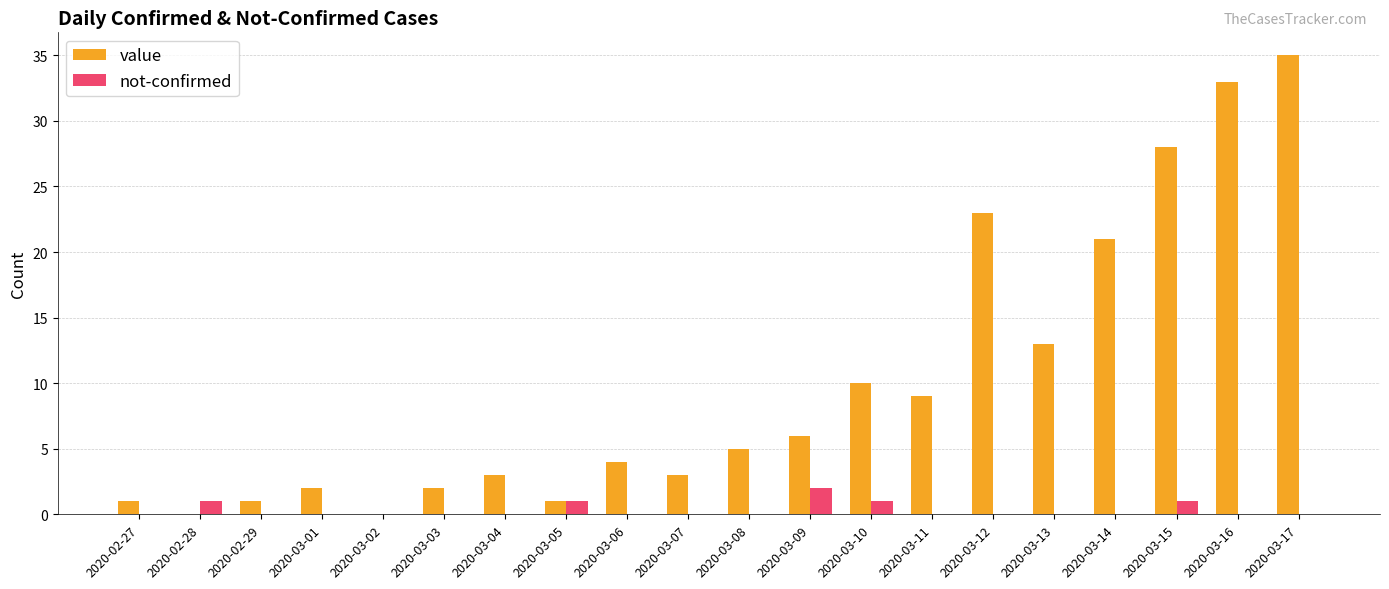

Is it true that value equals 2 at 2020-03-03?

True